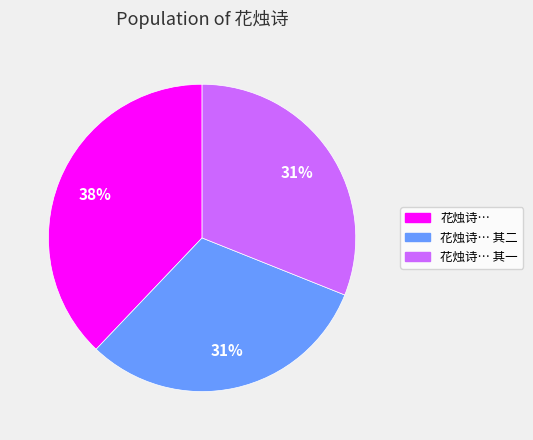

Does any single category account for the majority?

No